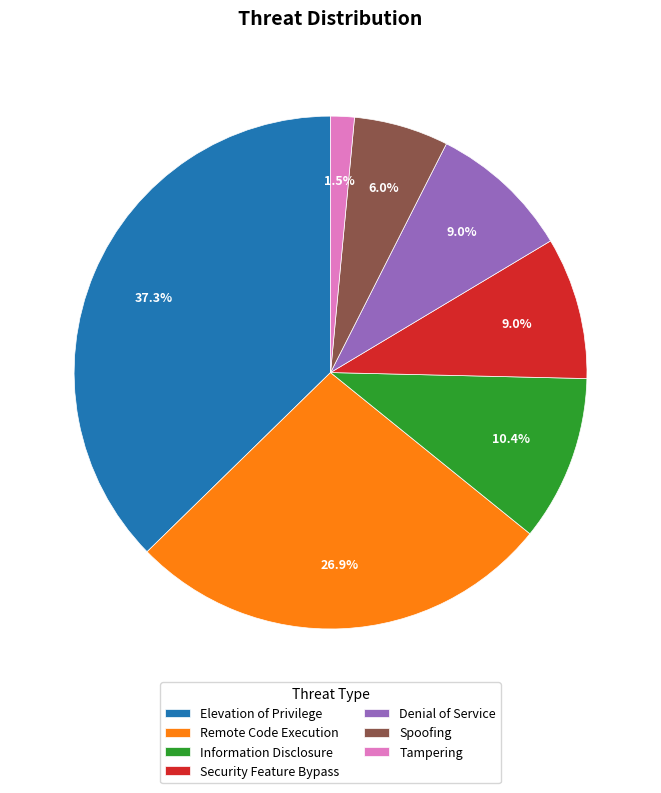

Do Denial of Service and Security Feature Bypass together represent more than half of the pie?

No